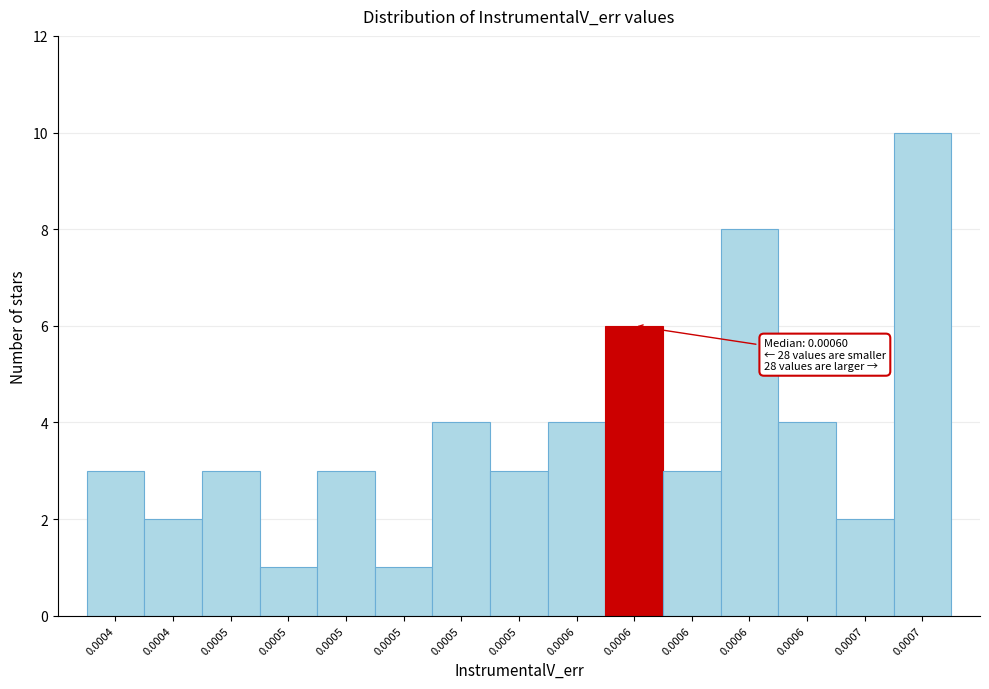

Are the bars horizontal?

No